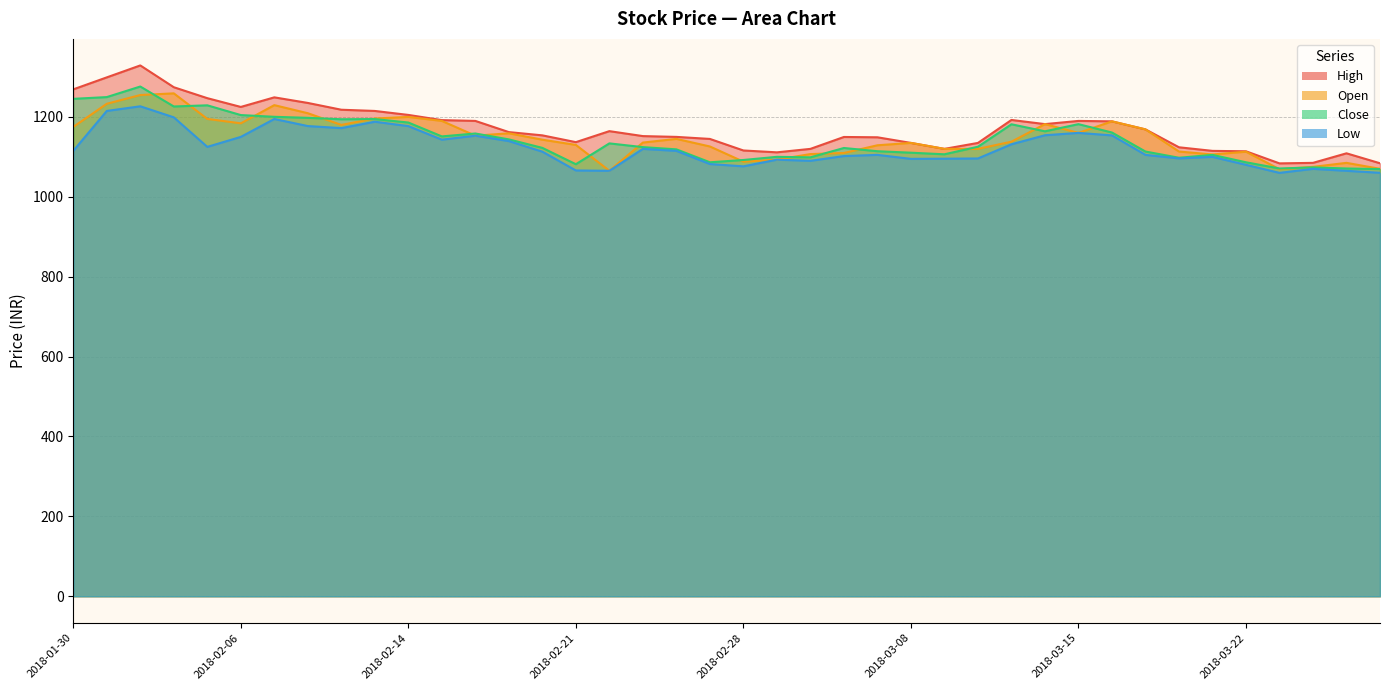

What is the label of the 36th point from the left?

2018-03-22